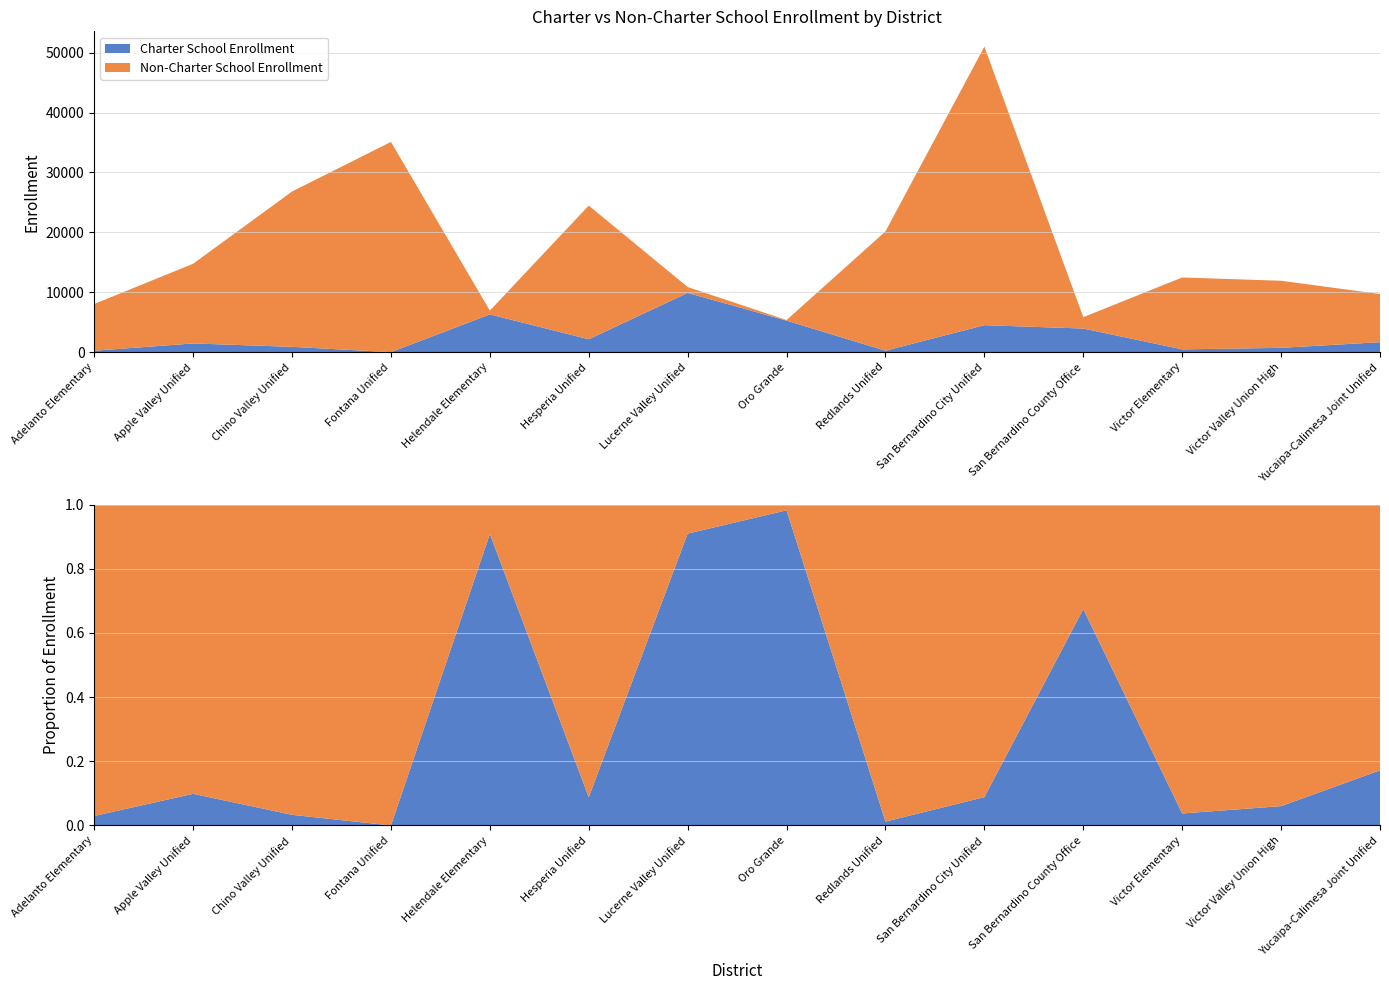

Reading left to right, what are all the values shown in this chart?

Charter School Enrollment: 238	1456	888	0	6305	2152	9892	5264	244	4504	3942	466	718	1667
Non-Charter School Enrollment: 7806	13306	25934	35101	634	22323	981	95	19918	46509	1902	12004	11202	8040